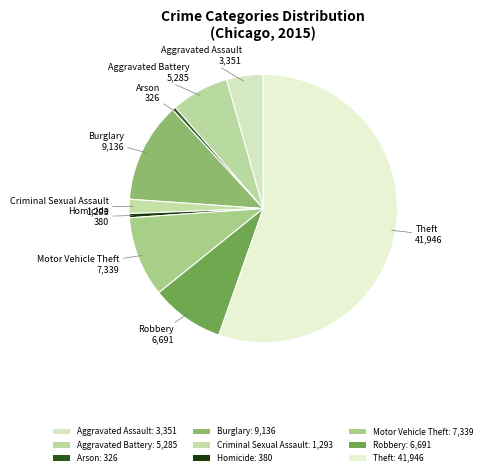

What percentage is the Criminal Sexual Assault slice, to the nearest percent?

2%